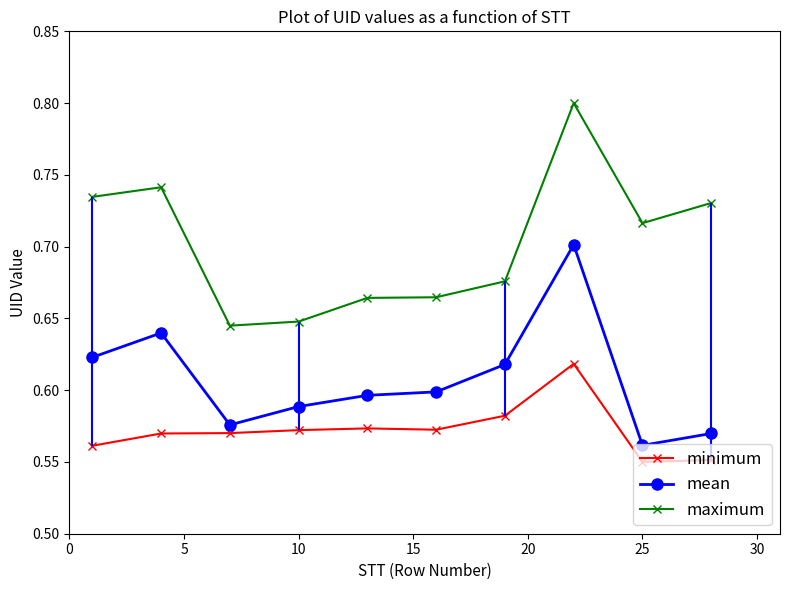

List the series in order of their overall mean, highest first.

maximum, mean, minimum